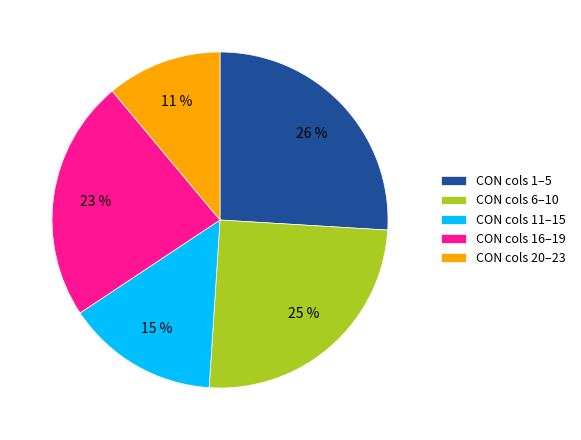

Is there a majority slice in this chart?

No